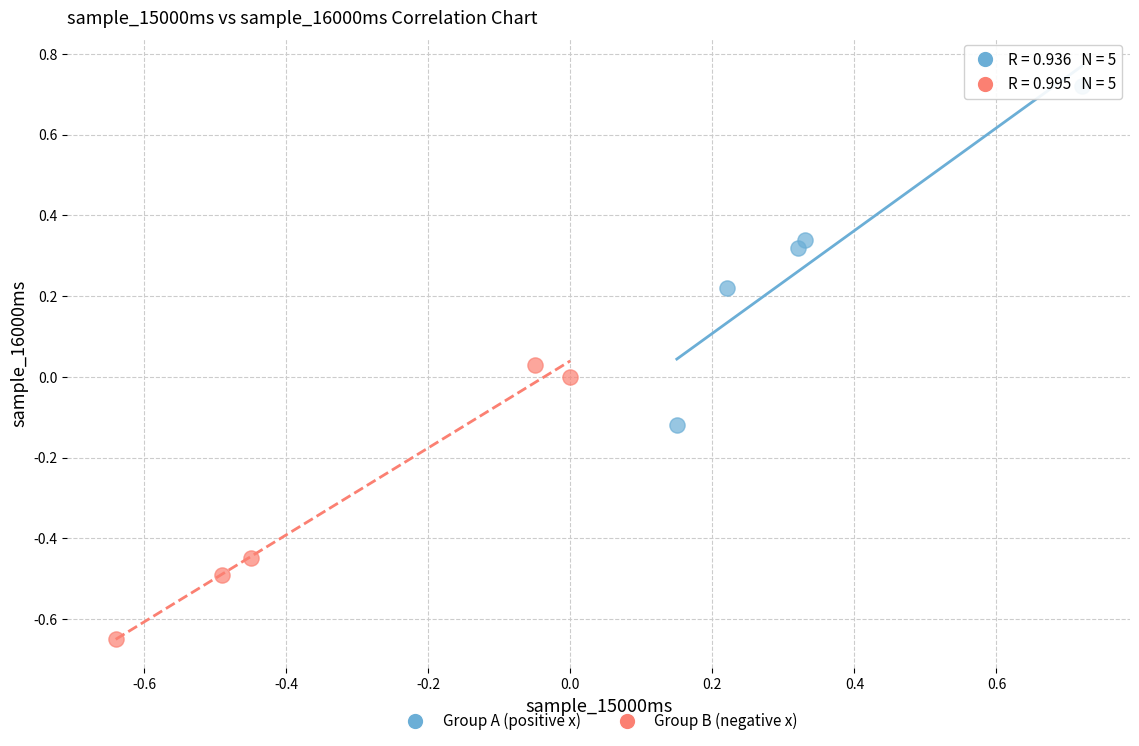

Which series has the largest Y range (max minus min)?

Group A (positive x)